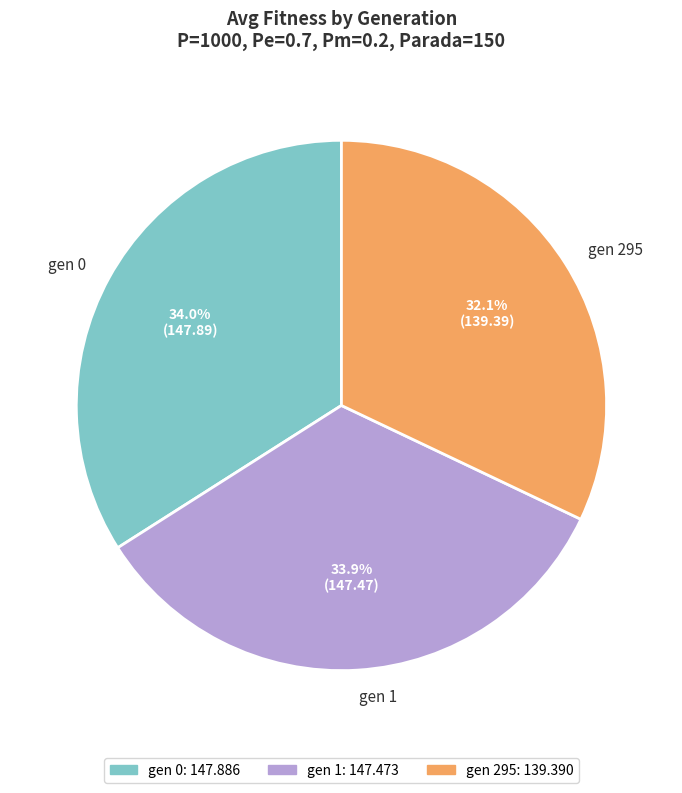

What percentage is the gen 0 slice, to the nearest percent?

34%